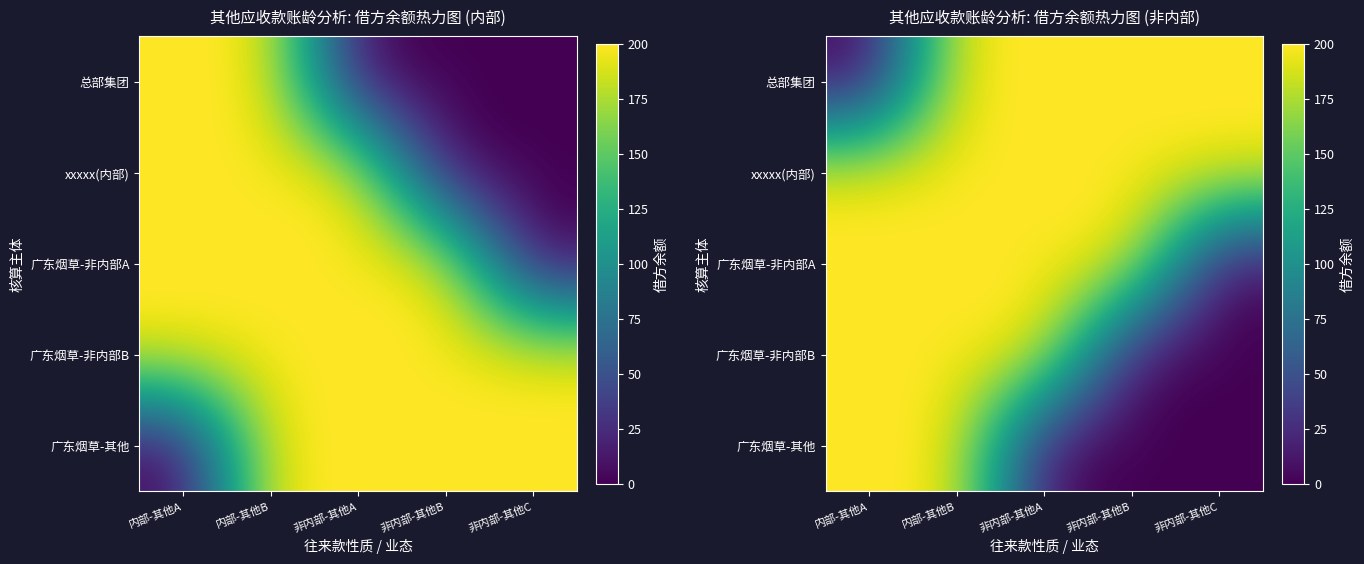

Count the number of categories in the chart.

5